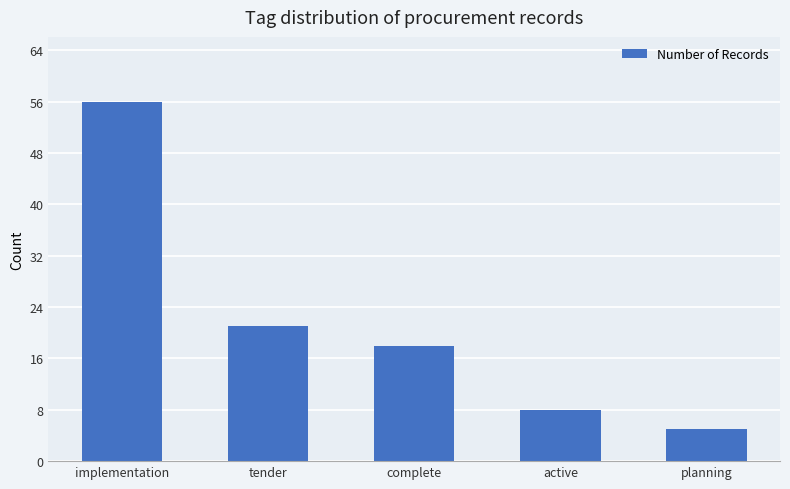

What is the maximum value shown in the chart?

56